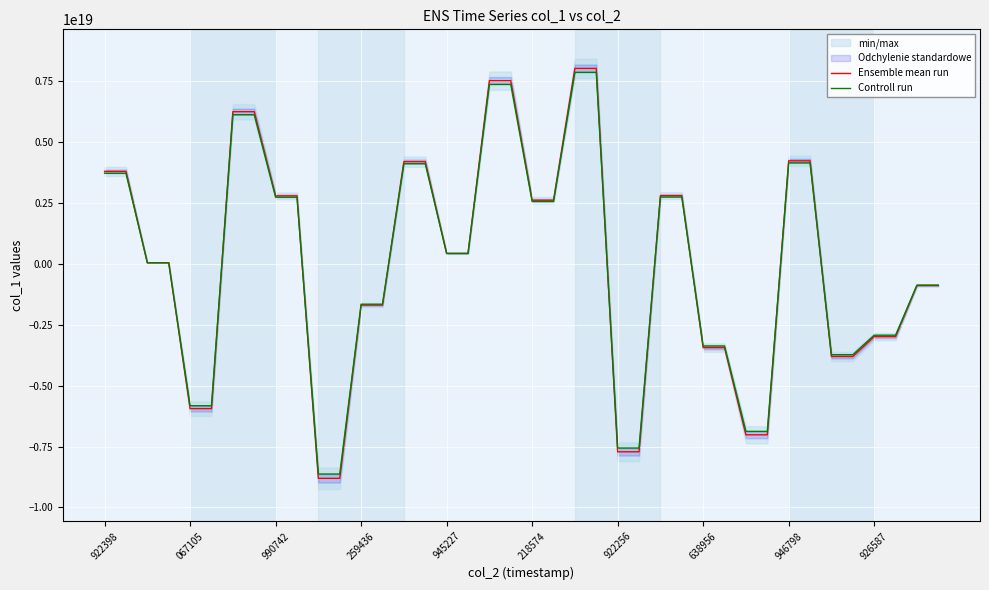

Rank the series at 10 from lowest to highest value.

Ensemble mean run, Controll run